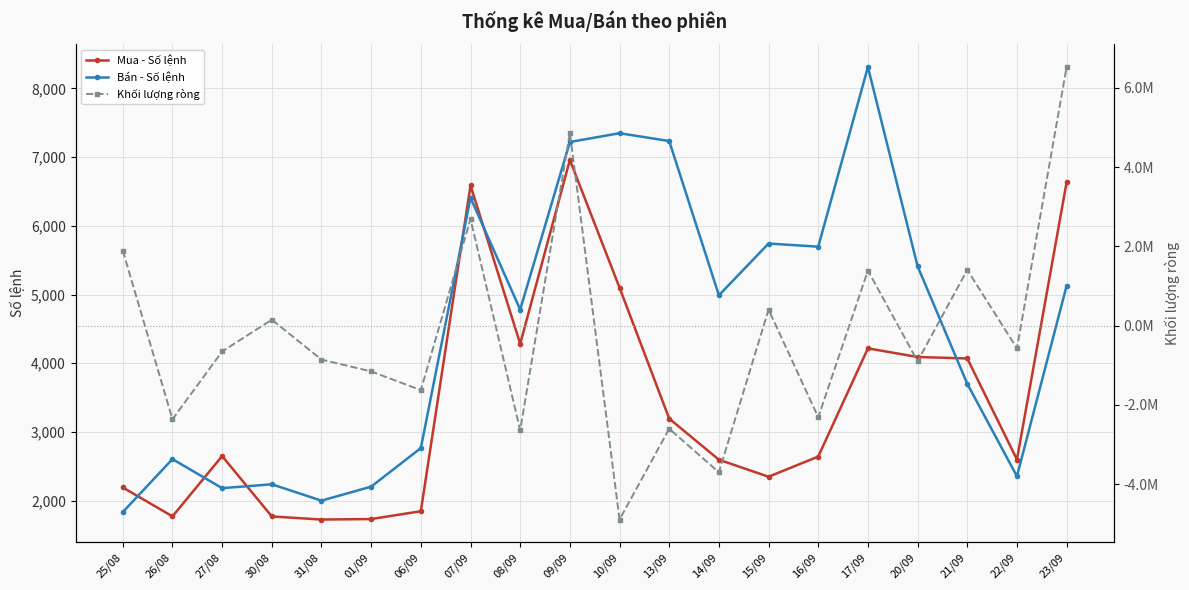

Between 26/08 and 08/09, which is larger?

08/09